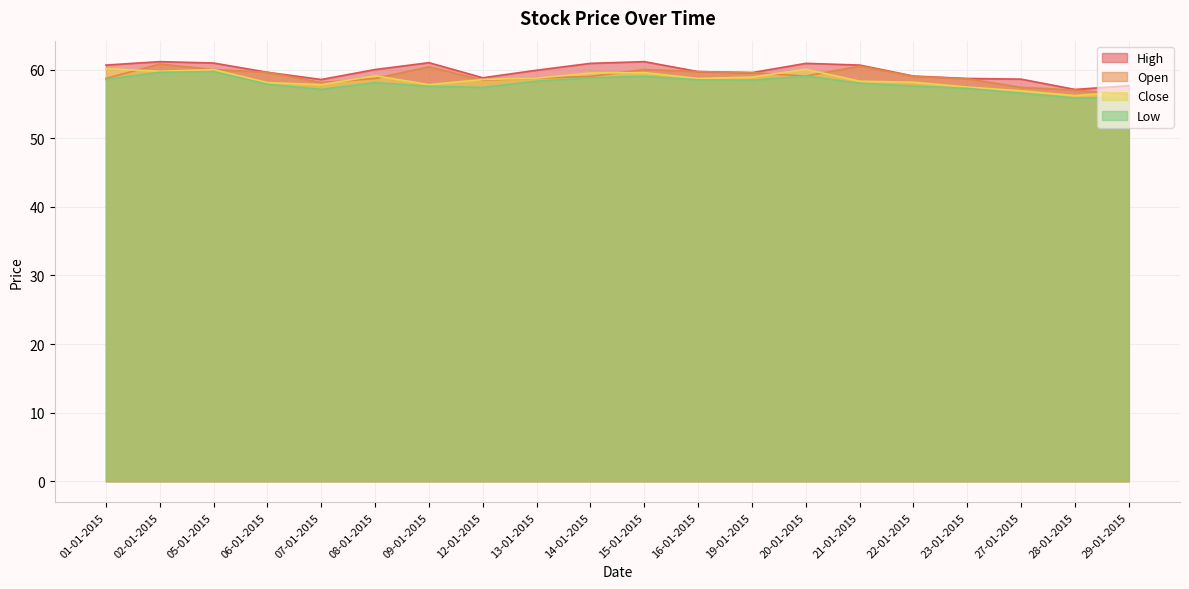

Which category has the highest value in the Low series?

05-01-2015